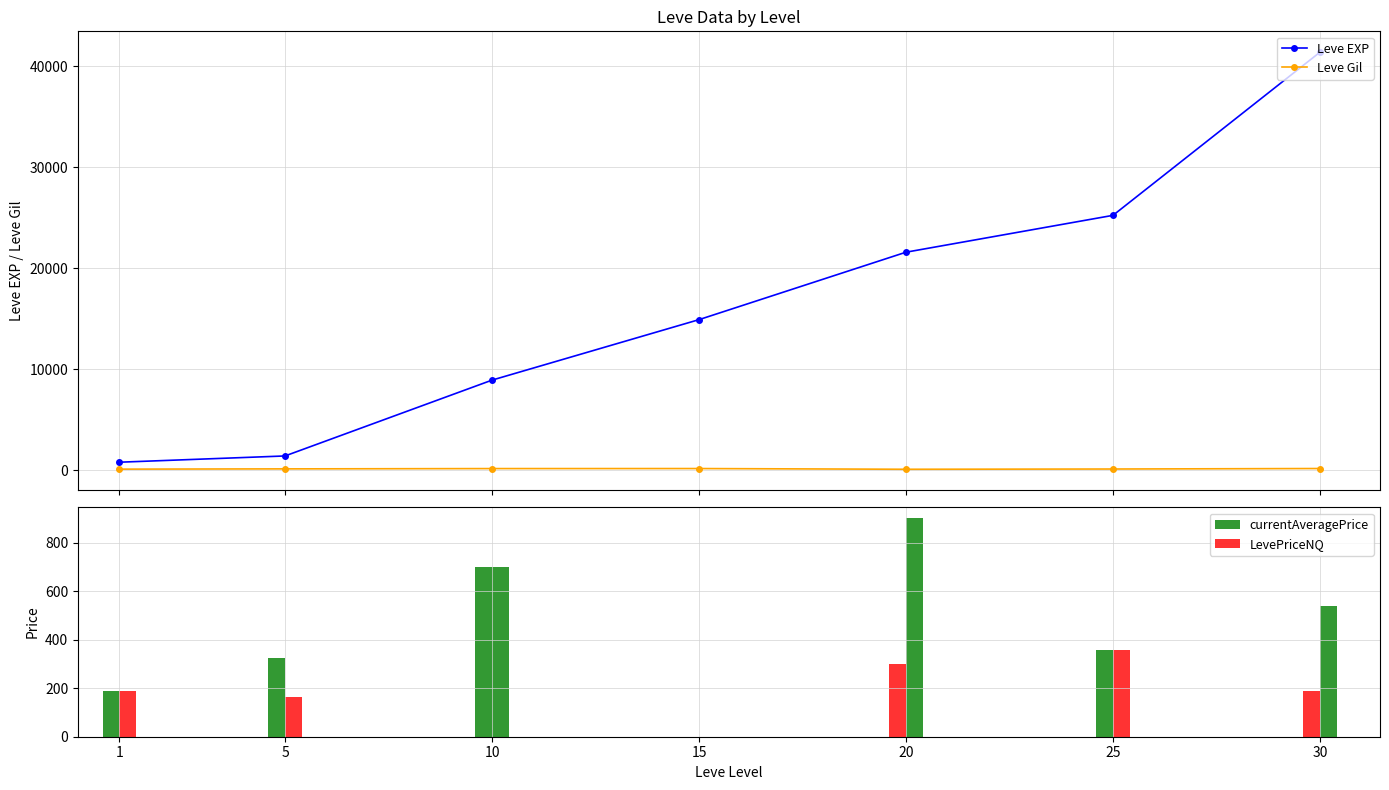

Which label corresponds to the largest value in the chart?

30